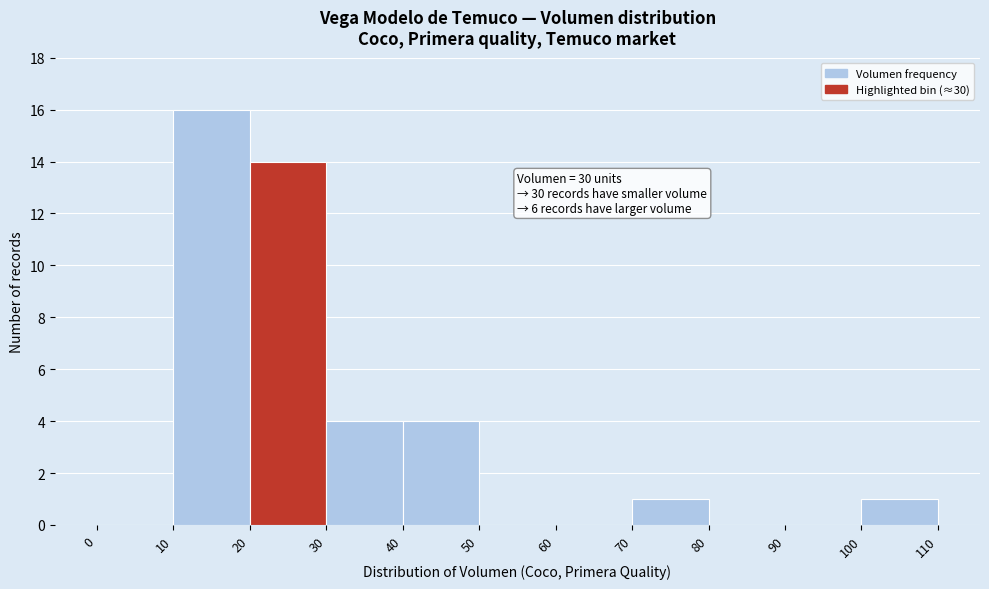

Which range on the x-axis has the tallest bar?

10 to 20